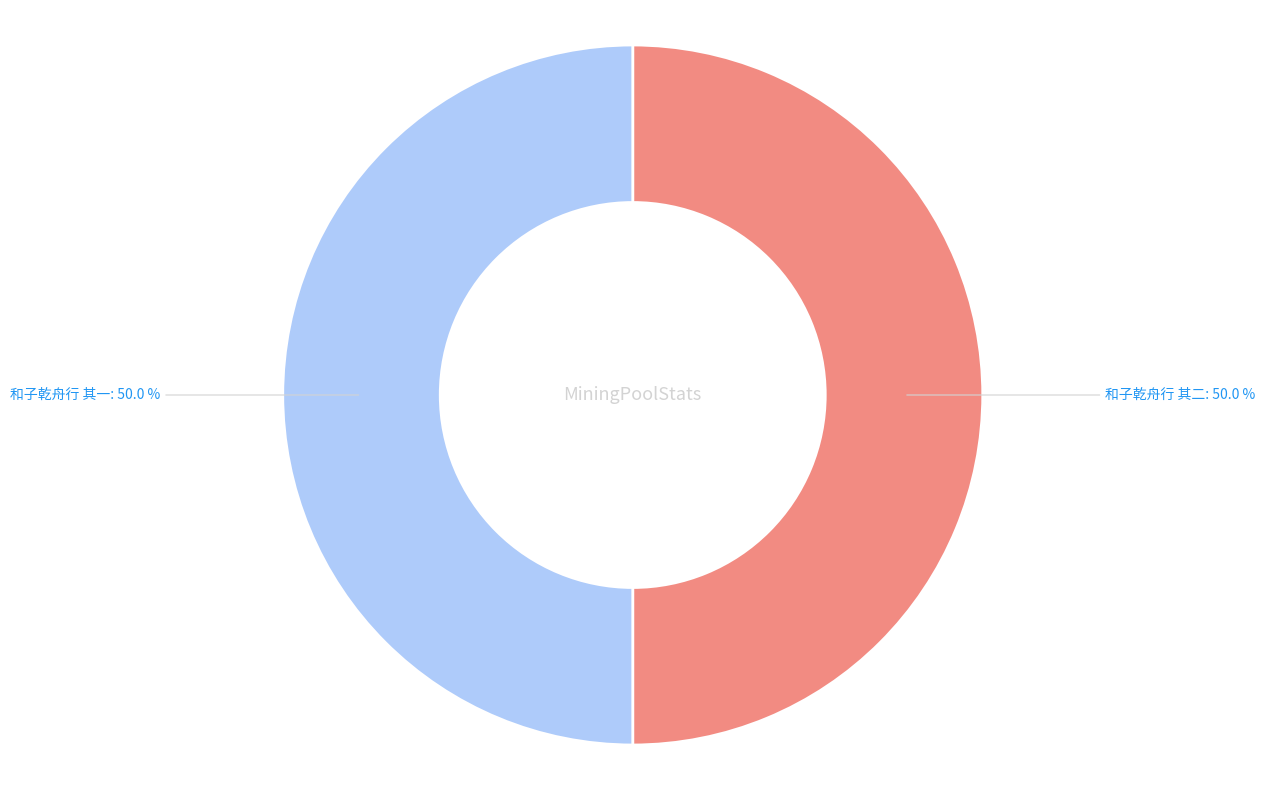

Rank the categories by value from lowest to highest.

和子乾舟行 其一, 和子乾舟行 其二